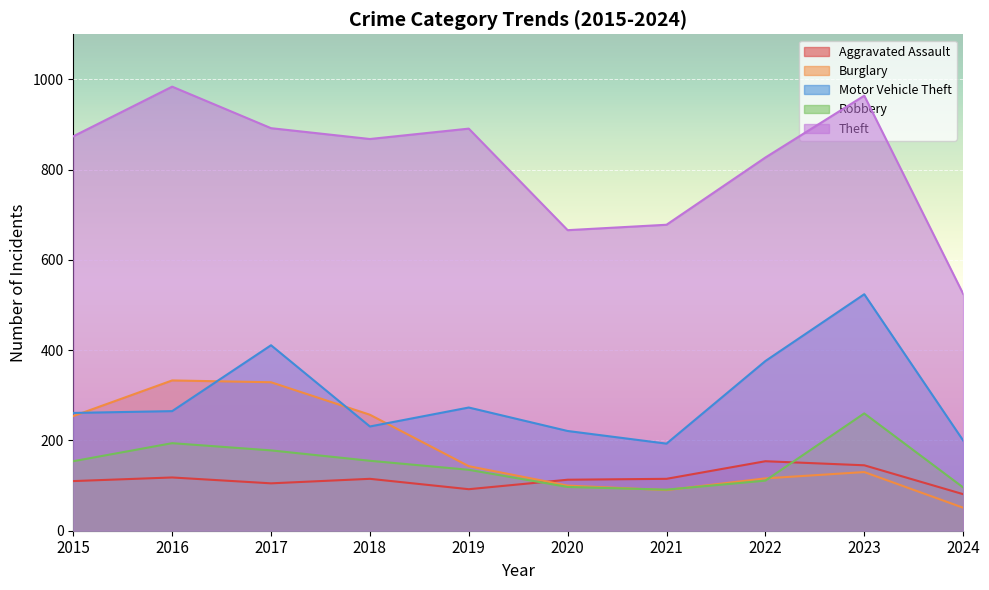

True or false: Robbery and Theft intersect in this chart.

False